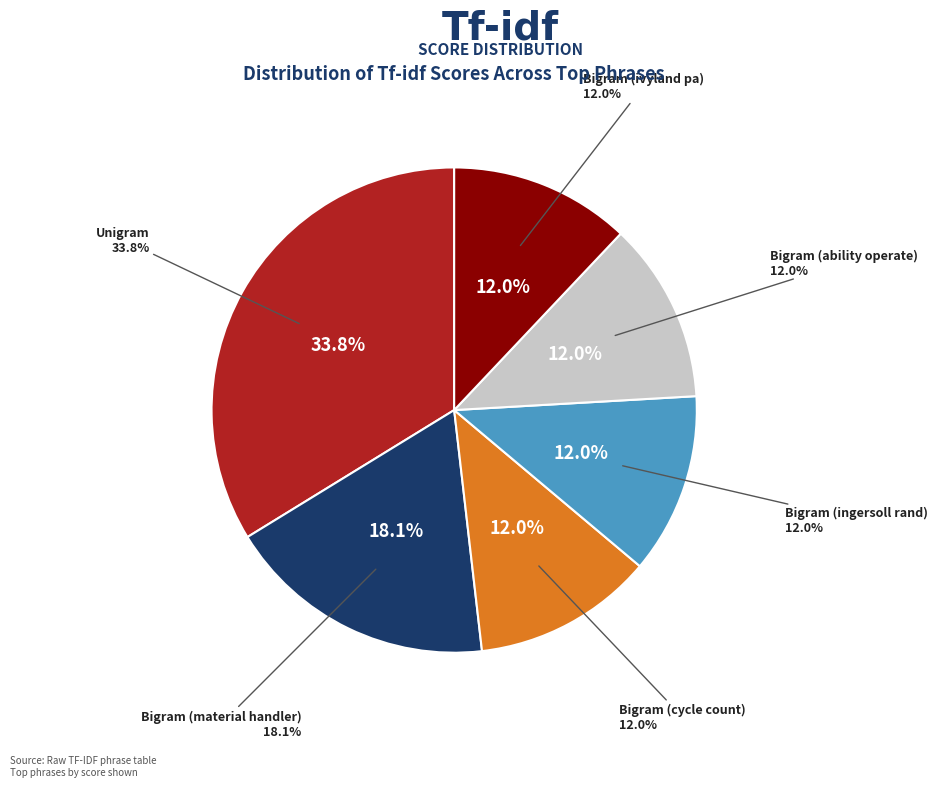

To the nearest percent, what is the average slice percentage?

17%